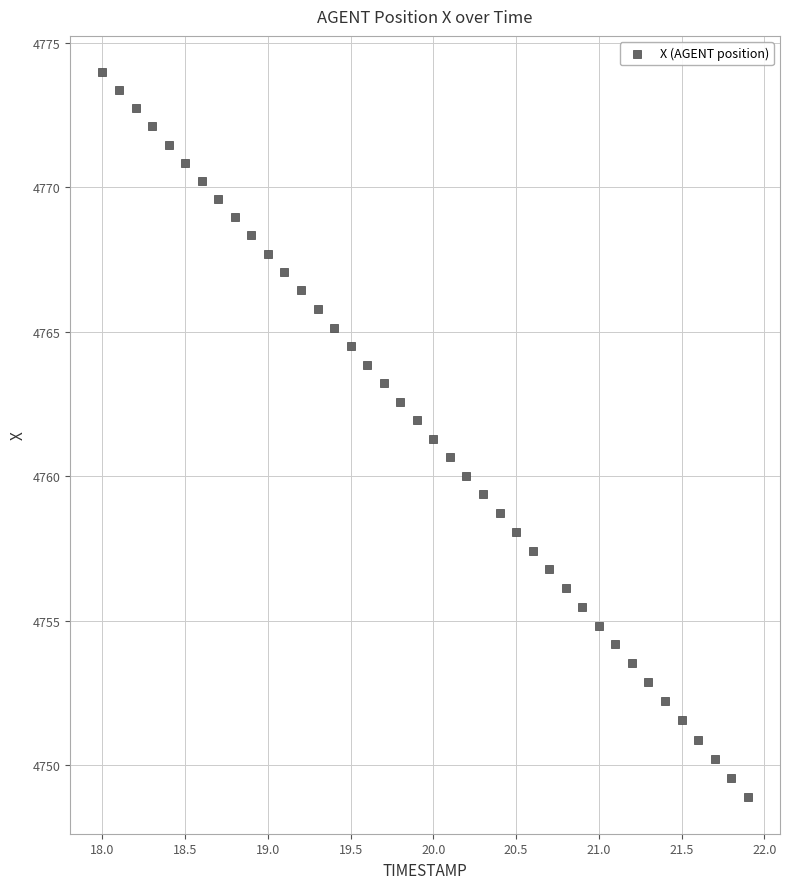

What is the range of X values (max minus min)?

3.9